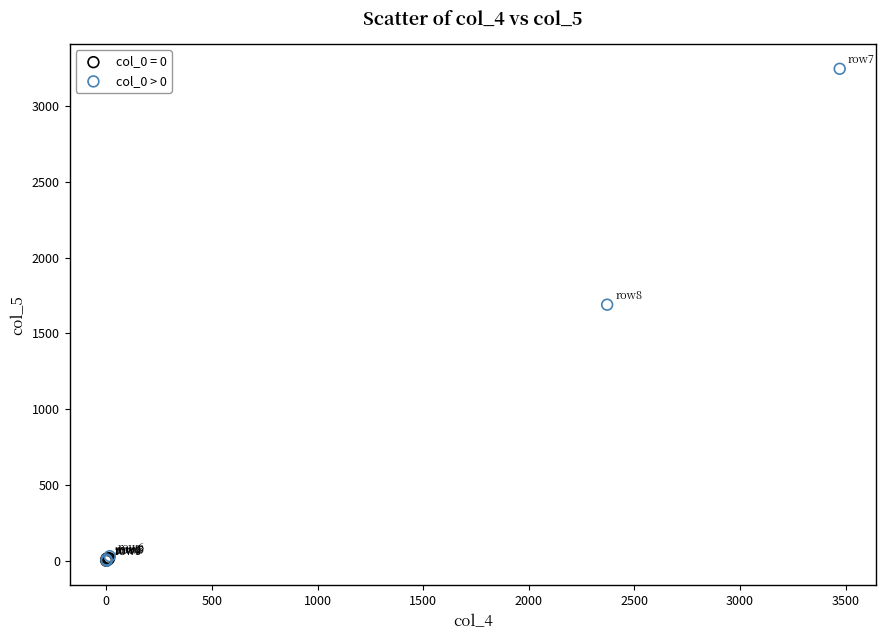

Which series has the widest spread of Y values?

col_0 > 0